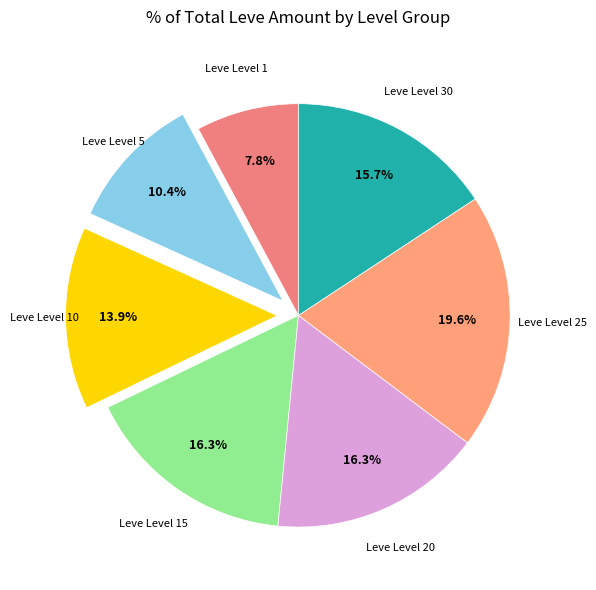

Do Leve Level 20 and Leve Level 1 together represent more than half of the pie?

No